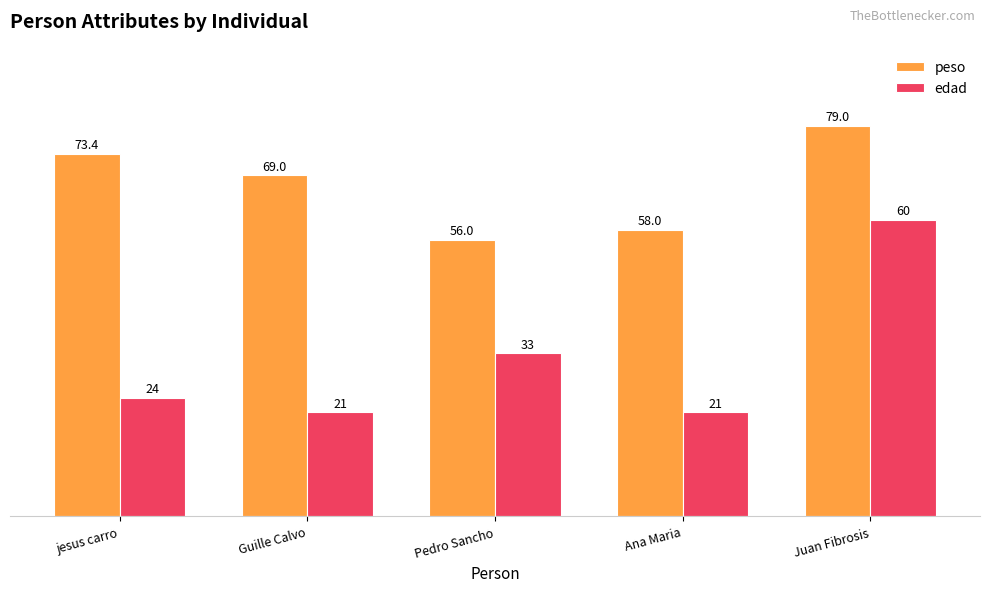

What is the difference between the maximum and minimum values in the edad series?

39.0